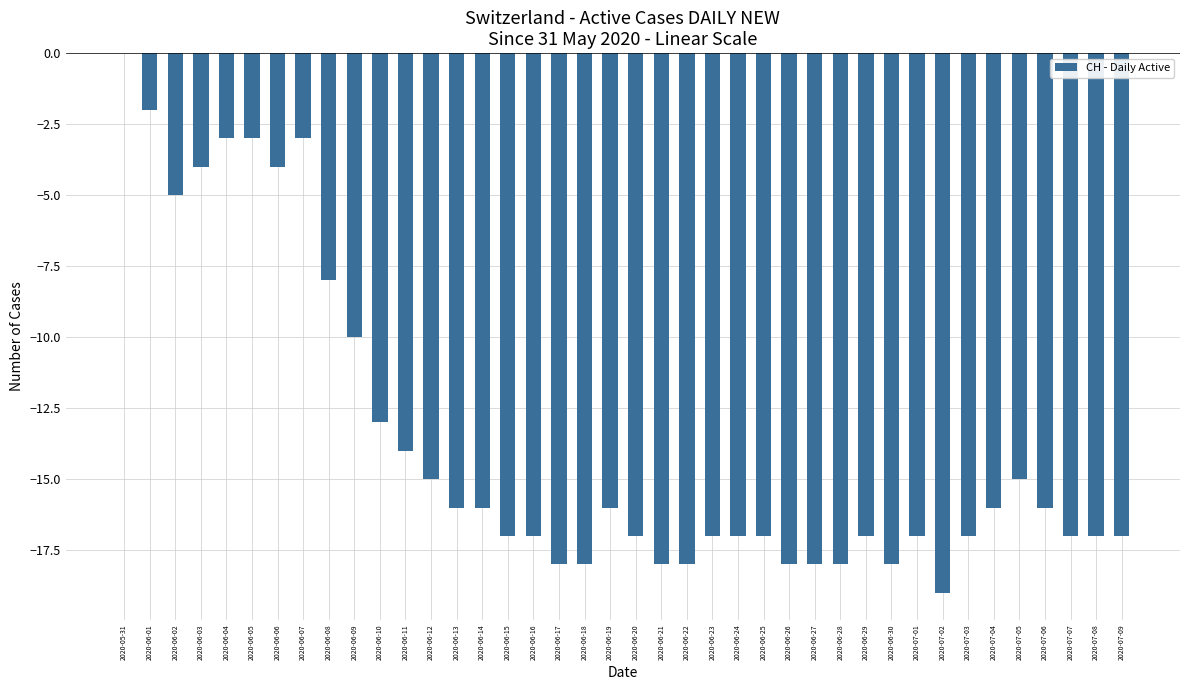

The chart shows a value of -1 at 2020-06-07. True or false?

False